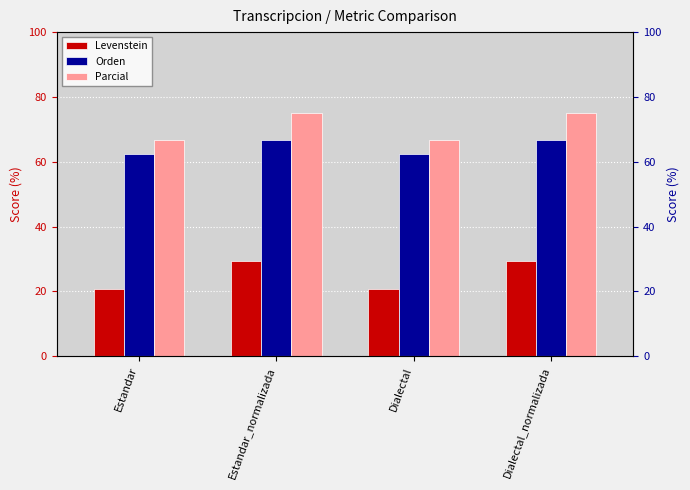

Where is Levenstein nearest to the value 25?

Estandar